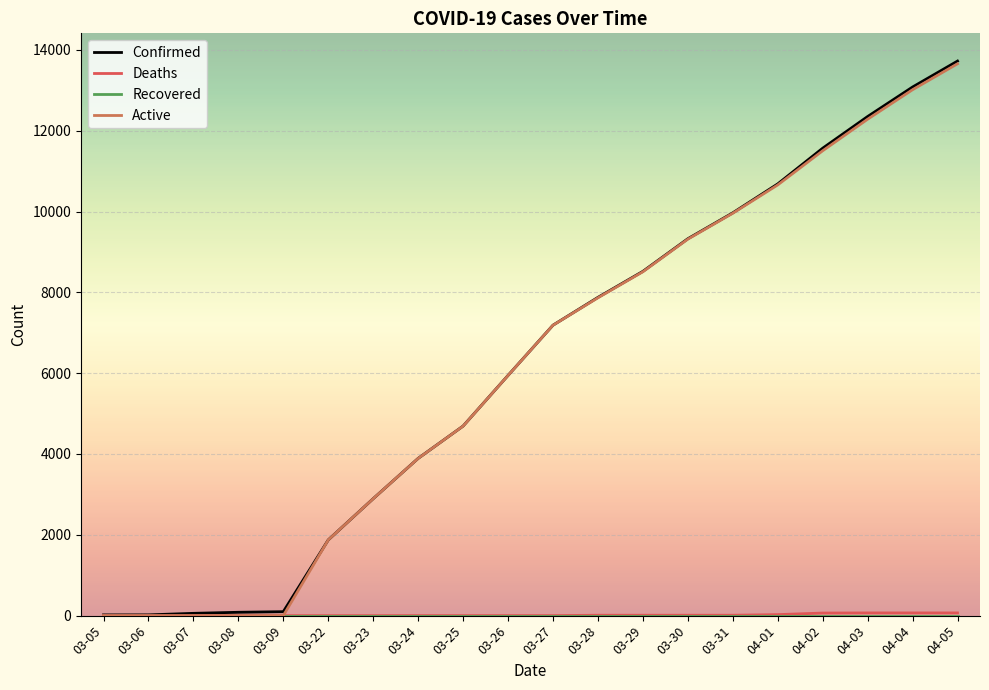

Where is Confirmed nearest to the value 6870?

03-27